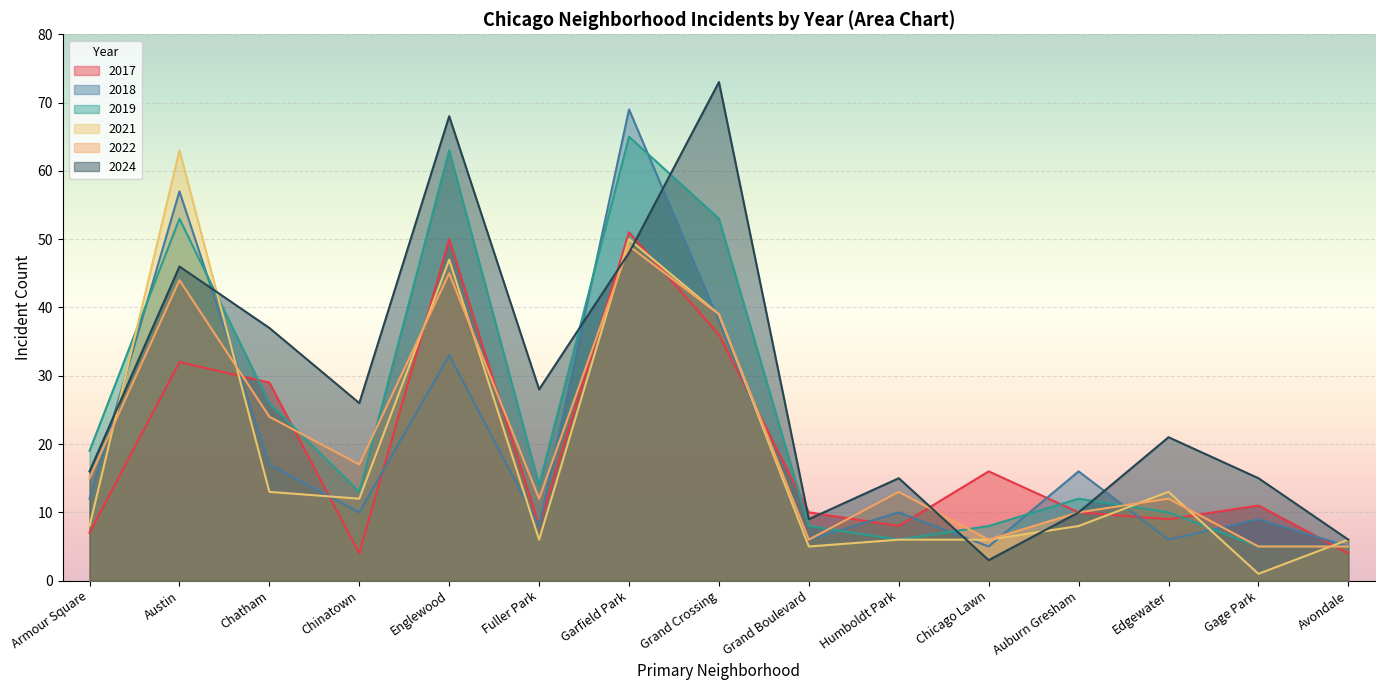

Which series has the largest total across all categories?

2024